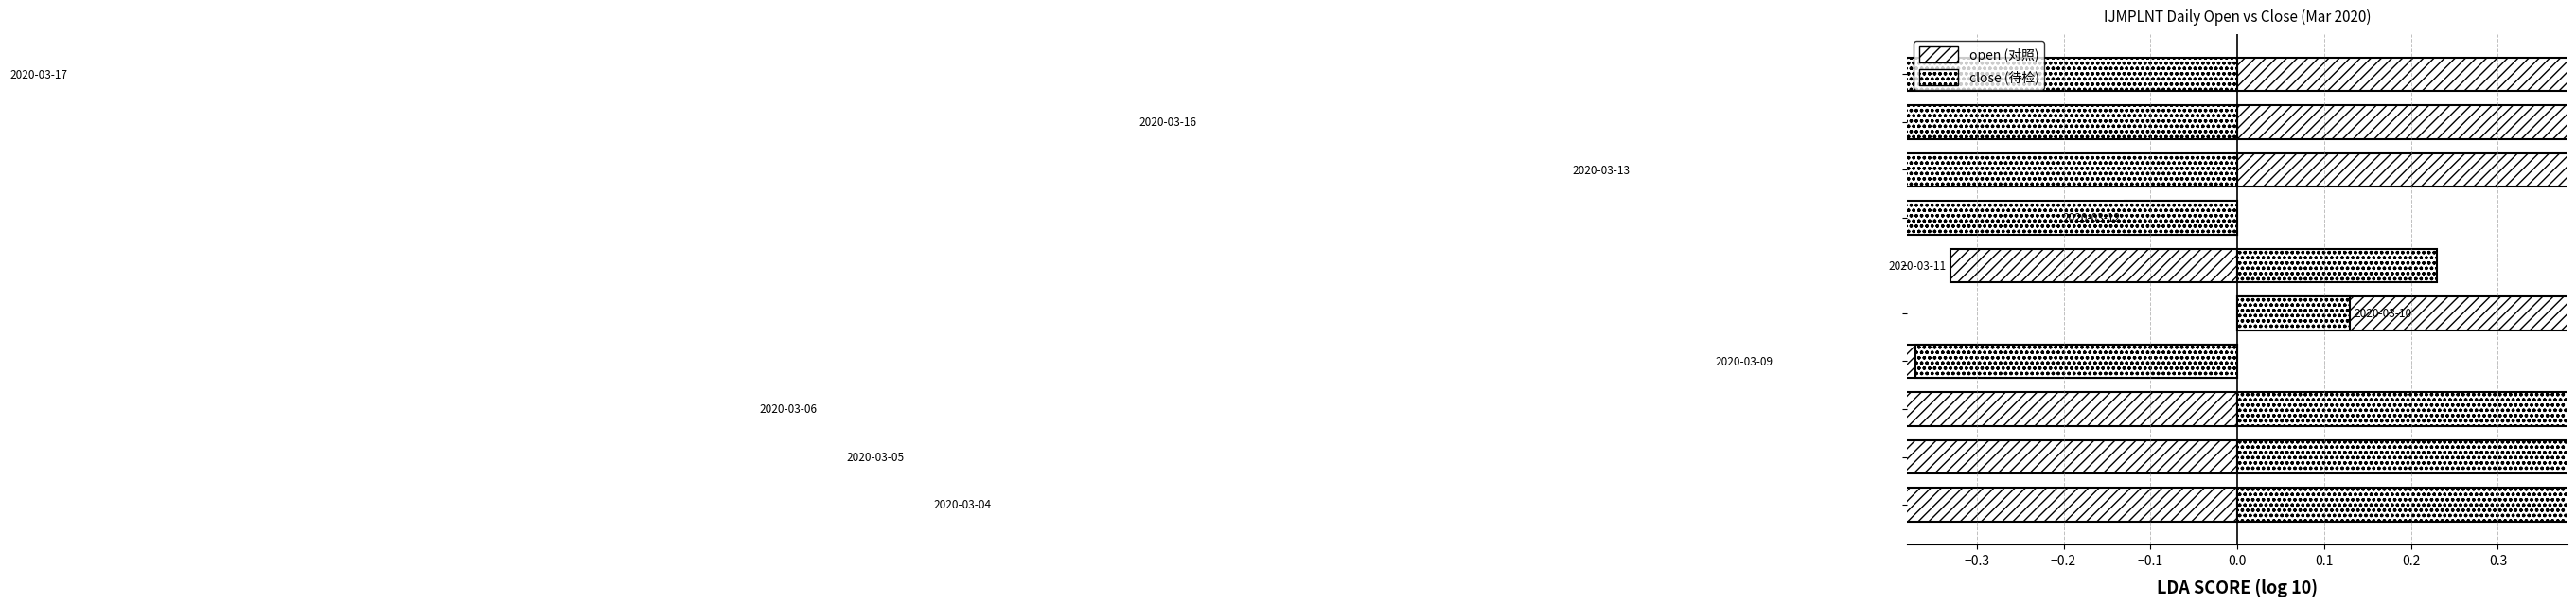

Which series has the largest total across all categories?

open